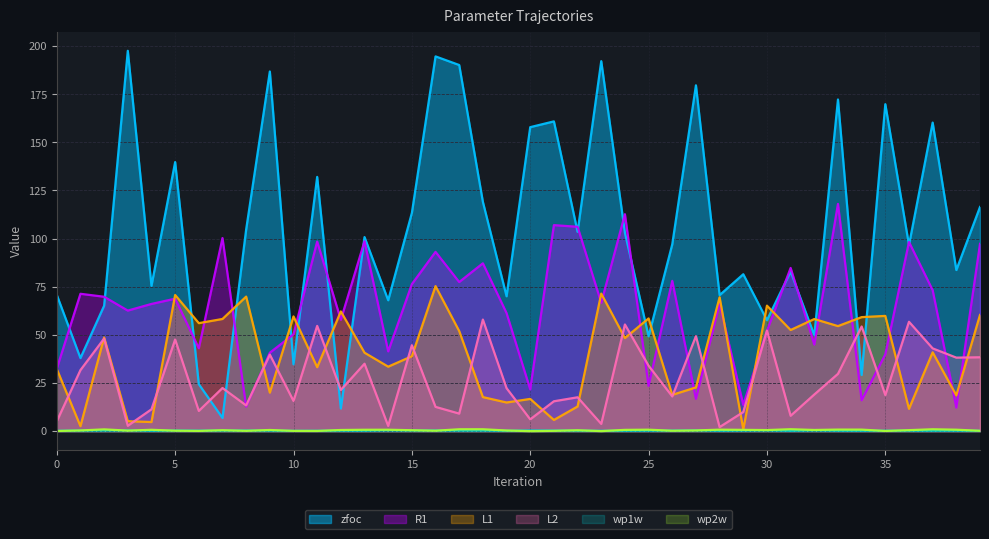

What is the difference between the highest and lowest values at 23?

192.1